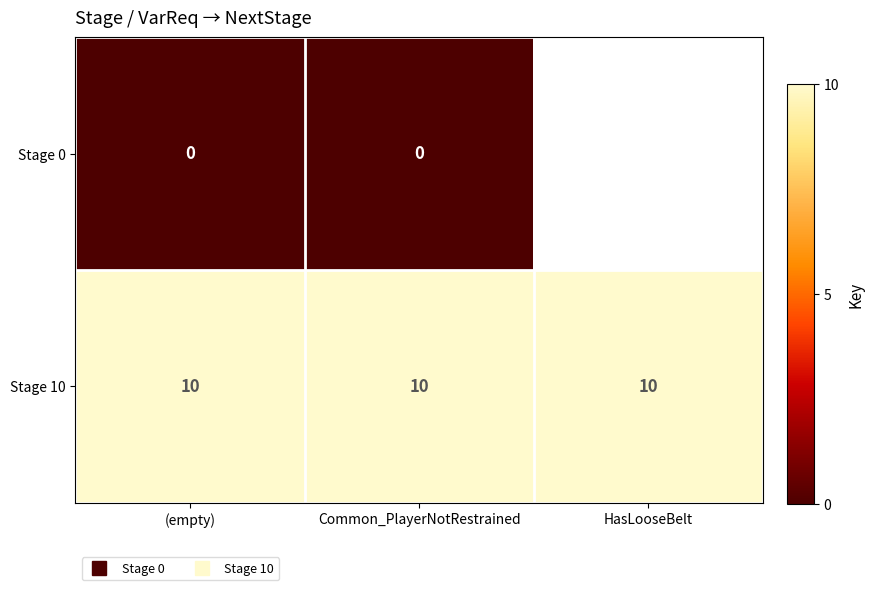

Which category has the lowest value across all series?

(empty)